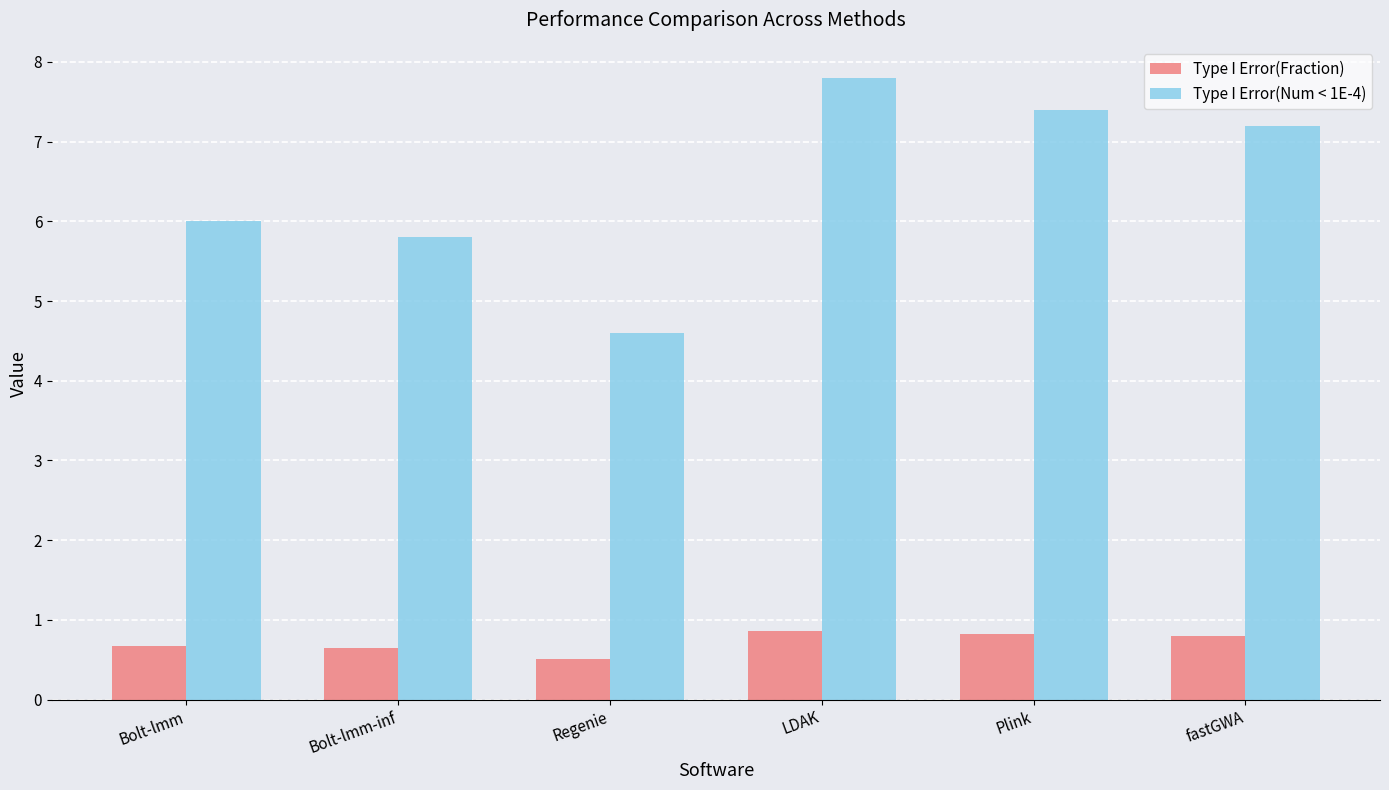

Is it true that Type I Error(Fraction) equals 0.8 at fastGWA?

True